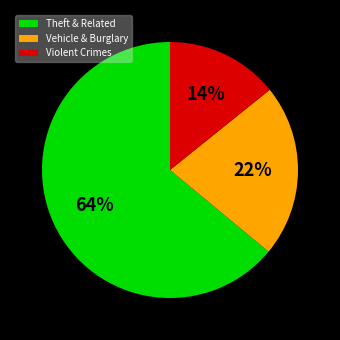

The Violent Crimes slice represents 29% of the pie. True or false?

False